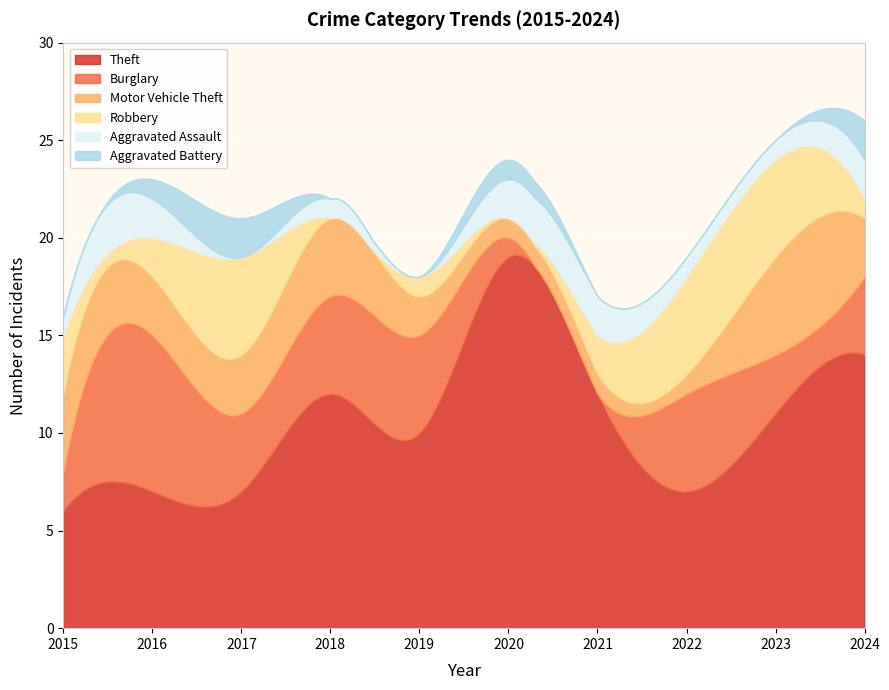

Which category has the lowest value across all series?

2021